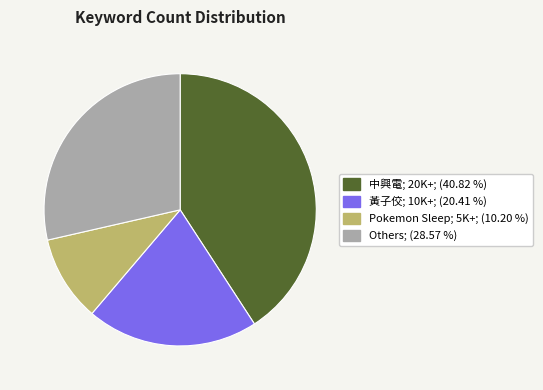

Does any single category account for the majority?

No